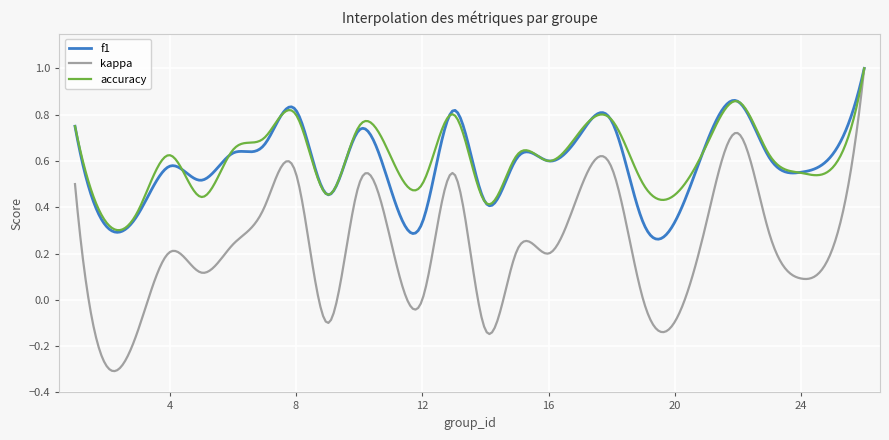

Which series has the largest range (max minus min)?

kappa